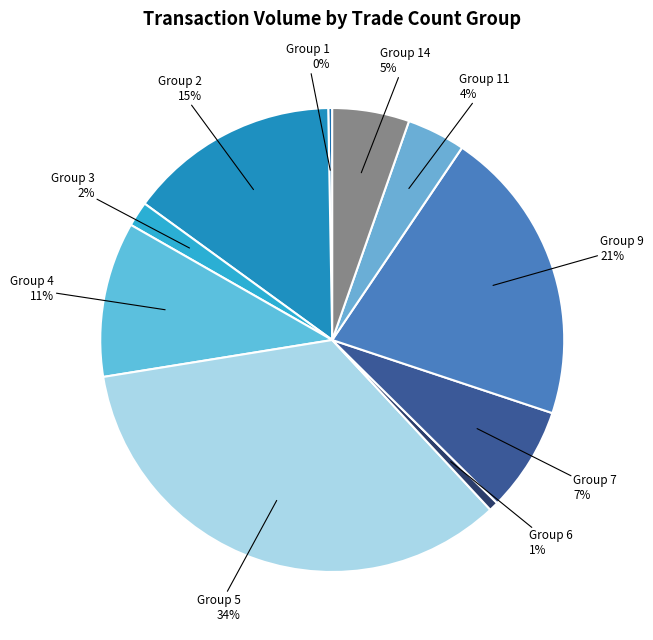

To the nearest percent, what is the average slice percentage?

10%